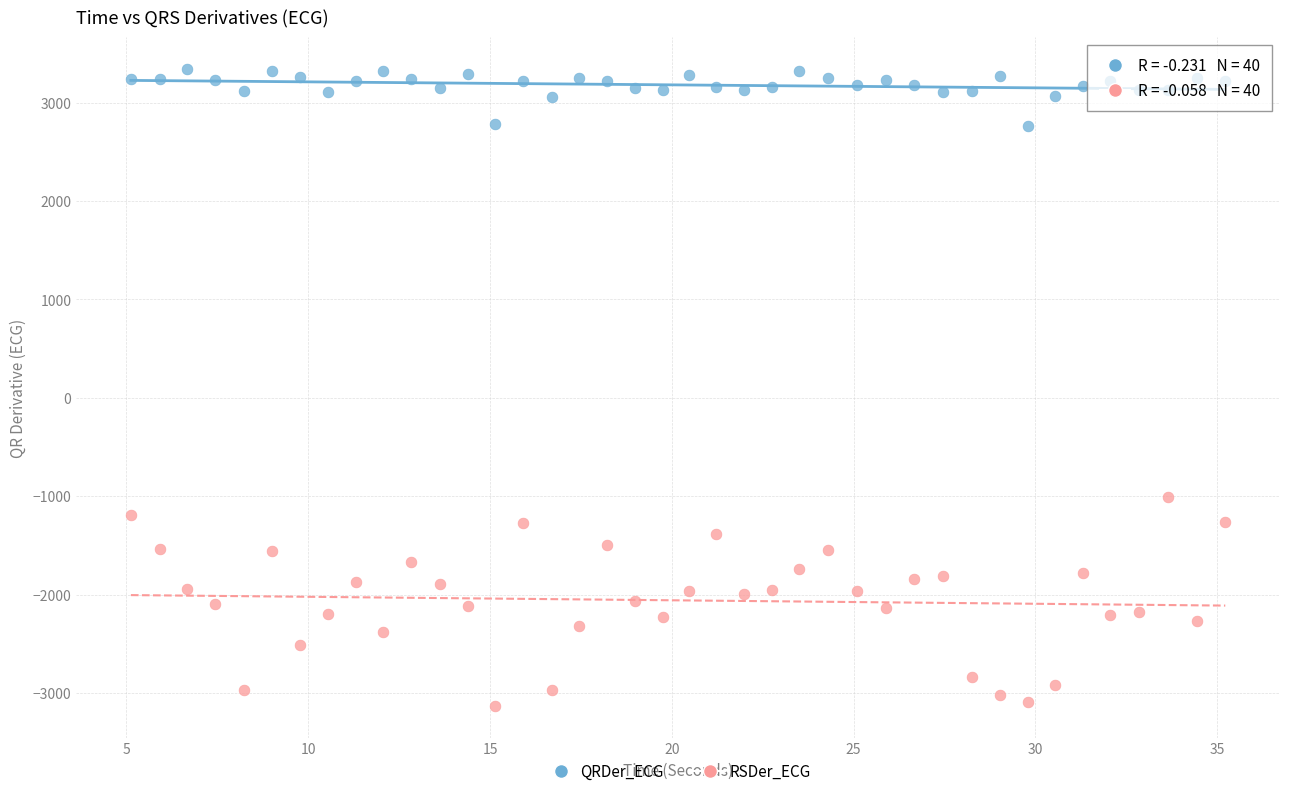

Which series contains the highest Y value?

QRDer_ECG